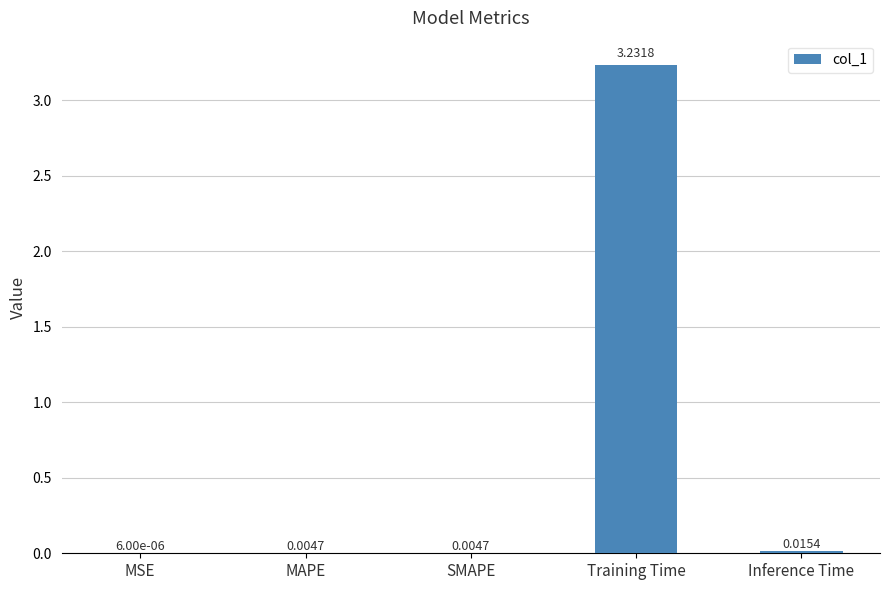

At which label is the value closest to 1?

Inference Time